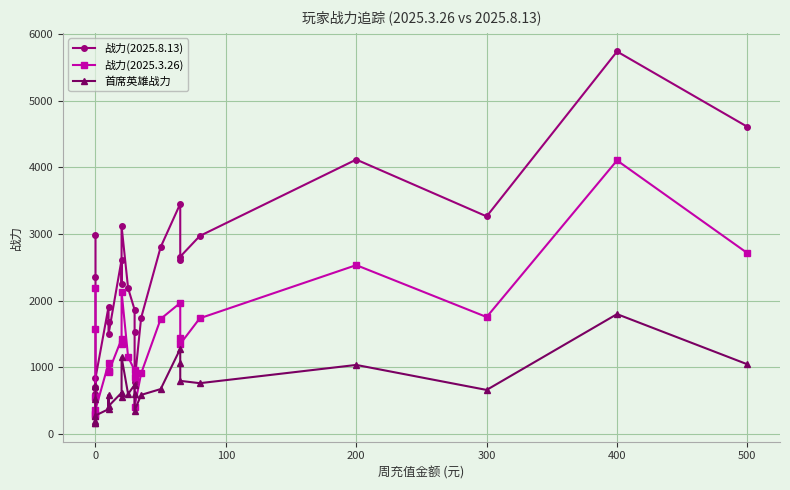

What is the difference between the highest and lowest values at 200?

3083.0